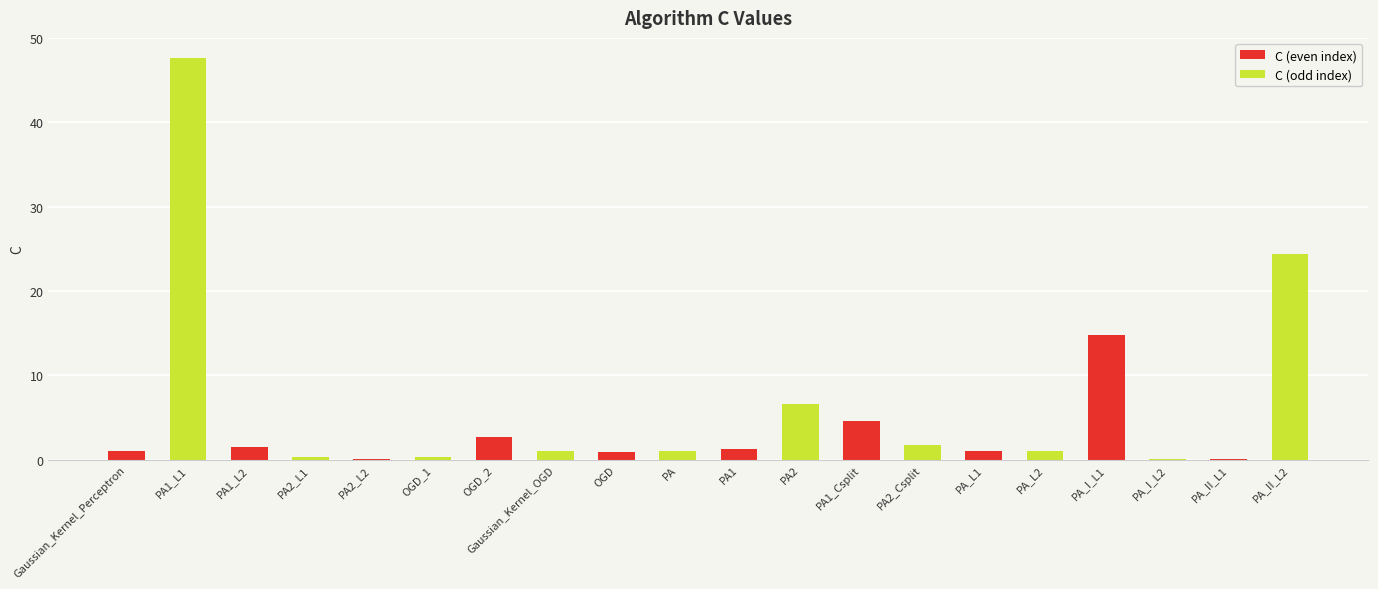

What is the greatest value displayed?

47.6